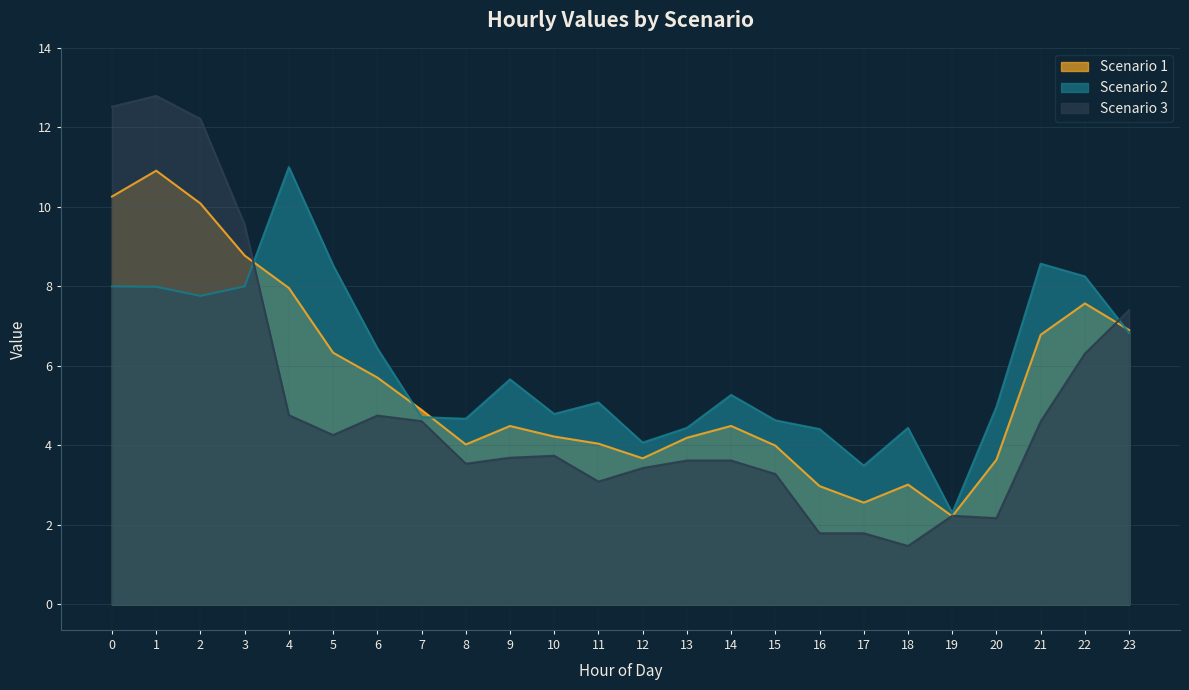

Reading left to right, what are all the values shown in this chart?

Scenario 1: 0=10.3	1=10.9	2=10.1	3=8.8	4=8.0	5=6.3	6=5.7	7=4.9	8=4.0	9=4.5	10=4.2	11=4.0	12=3.7	13=4.2	14=4.5	15=4.0	16=3.0	17=2.6	18=3.0	19=2.2	20=3.6	21=6.8	22=7.6	23=6.9
Scenario 2: 0=8.0	1=8.0	2=7.8	3=8.0	4=11.0	5=8.5	6=6.4	7=4.7	8=4.7	9=5.7	10=4.8	11=5.1	12=4.1	13=4.4	14=5.3	15=4.6	16=4.4	17=3.5	18=4.4	19=2.3	20=5.0	21=8.6	22=8.2	23=6.8
Scenario 3: 0=12.5	1=12.8	2=12.2	3=9.6	4=4.8	5=4.3	6=4.8	7=4.6	8=3.5	9=3.7	10=3.7	11=3.1	12=3.4	13=3.6	14=3.6	15=3.3	16=1.8	17=1.8	18=1.5	19=2.2	20=2.2	21=4.6	22=6.3	23=7.4